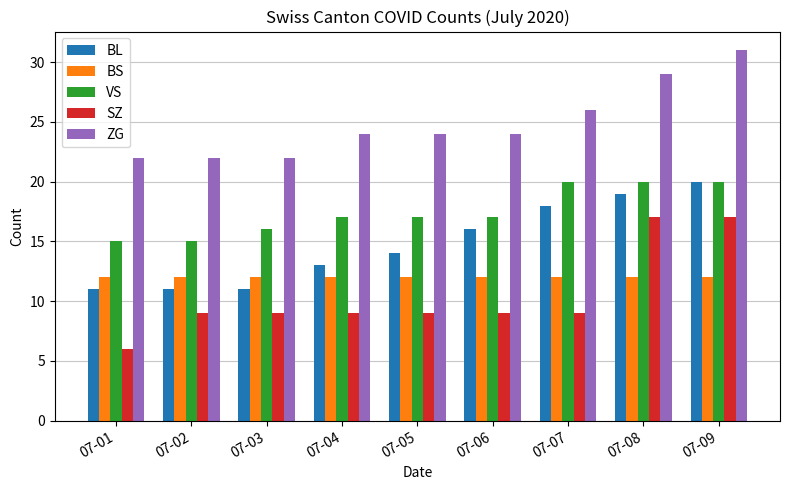

What is the greatest value displayed?

31